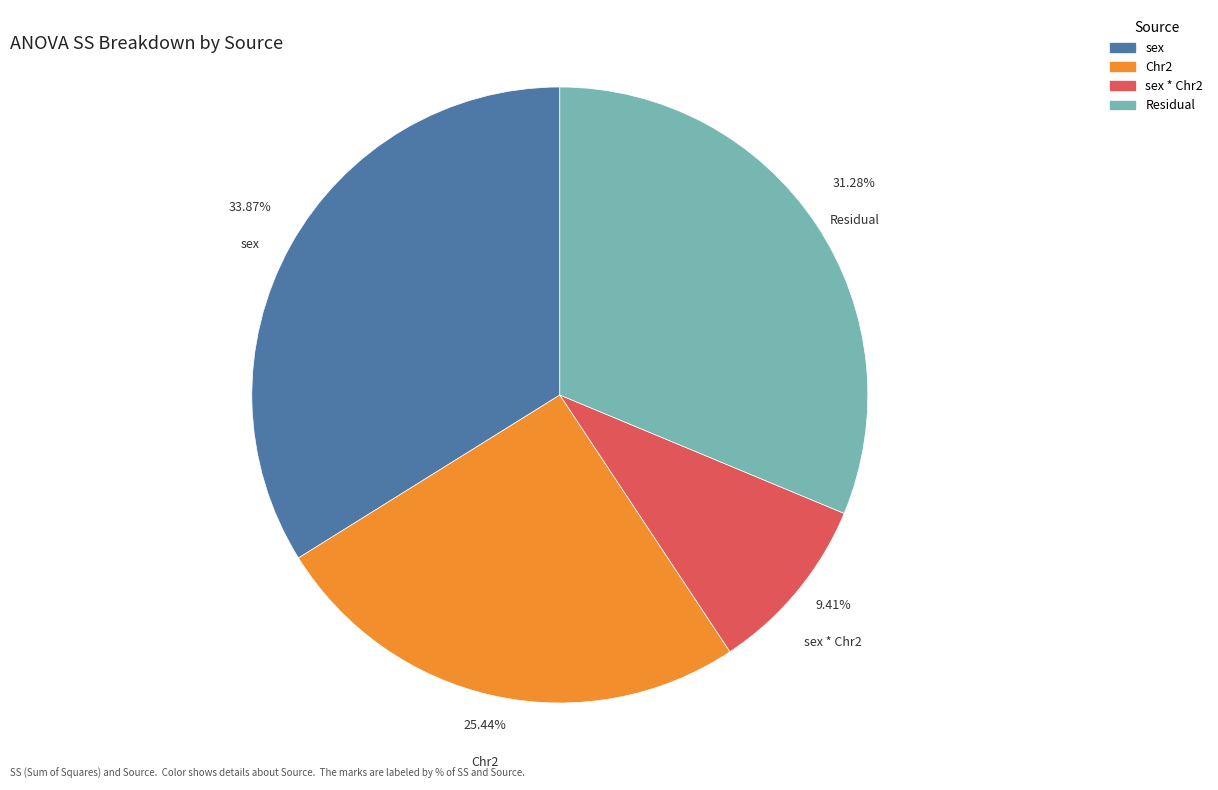

Is there any slice that represents more than half of the pie?

No